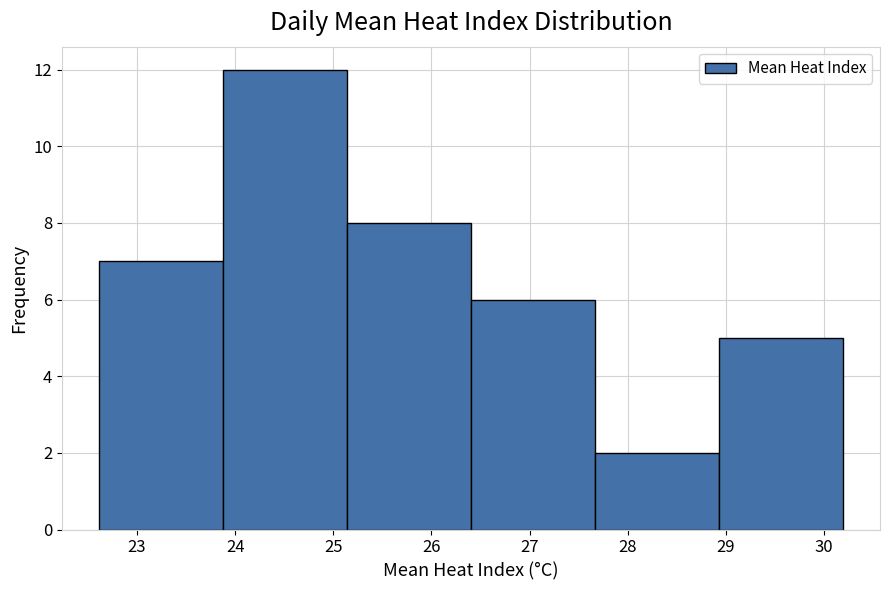

What is the height of the bar covering 26.4 to 27.7 on the x-axis? Neither the bar edges nor the heights are printed on the chart, so give them approximately, as read against the axes.

6